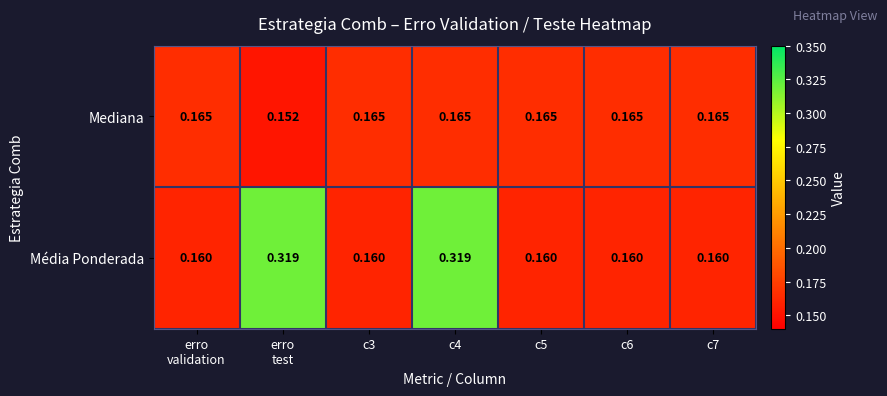

Rank the series at erro
validation from highest to lowest value.

Mediana, Média Ponderada